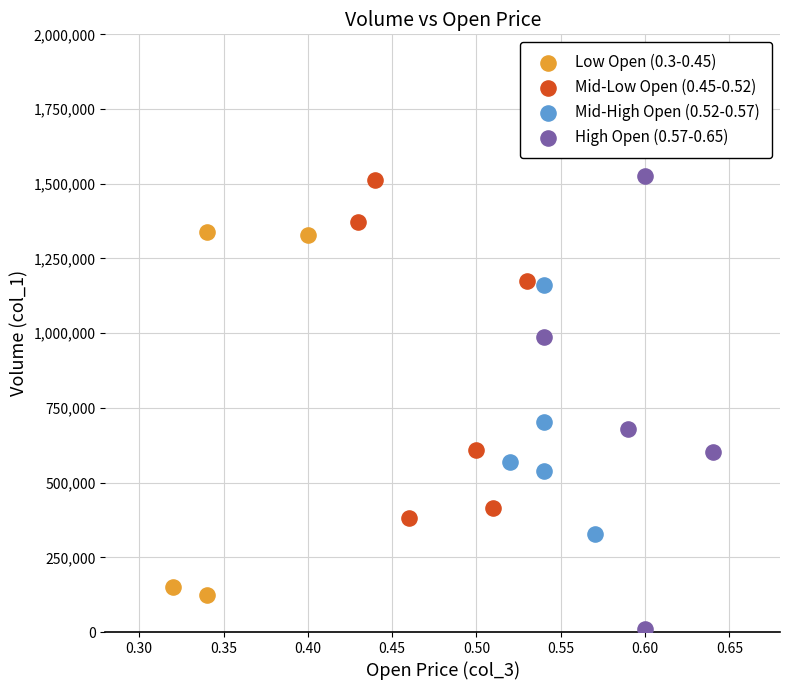

Which series reaches the minimum Y coordinate?

High Open (0.57-0.65)